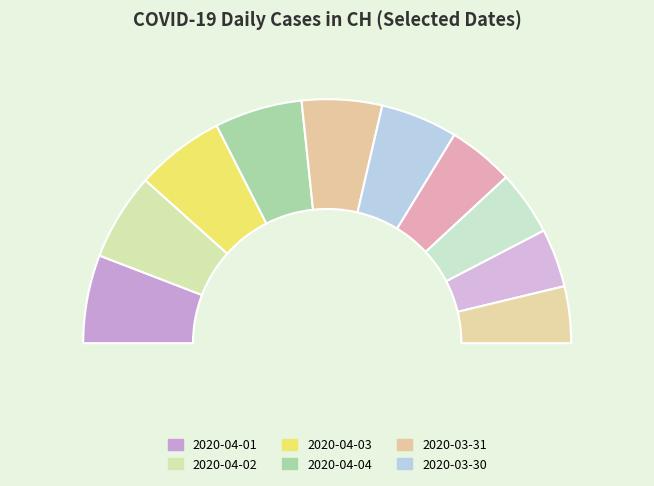

To the nearest percent, what portion does 2020-03-26 represent?

8%